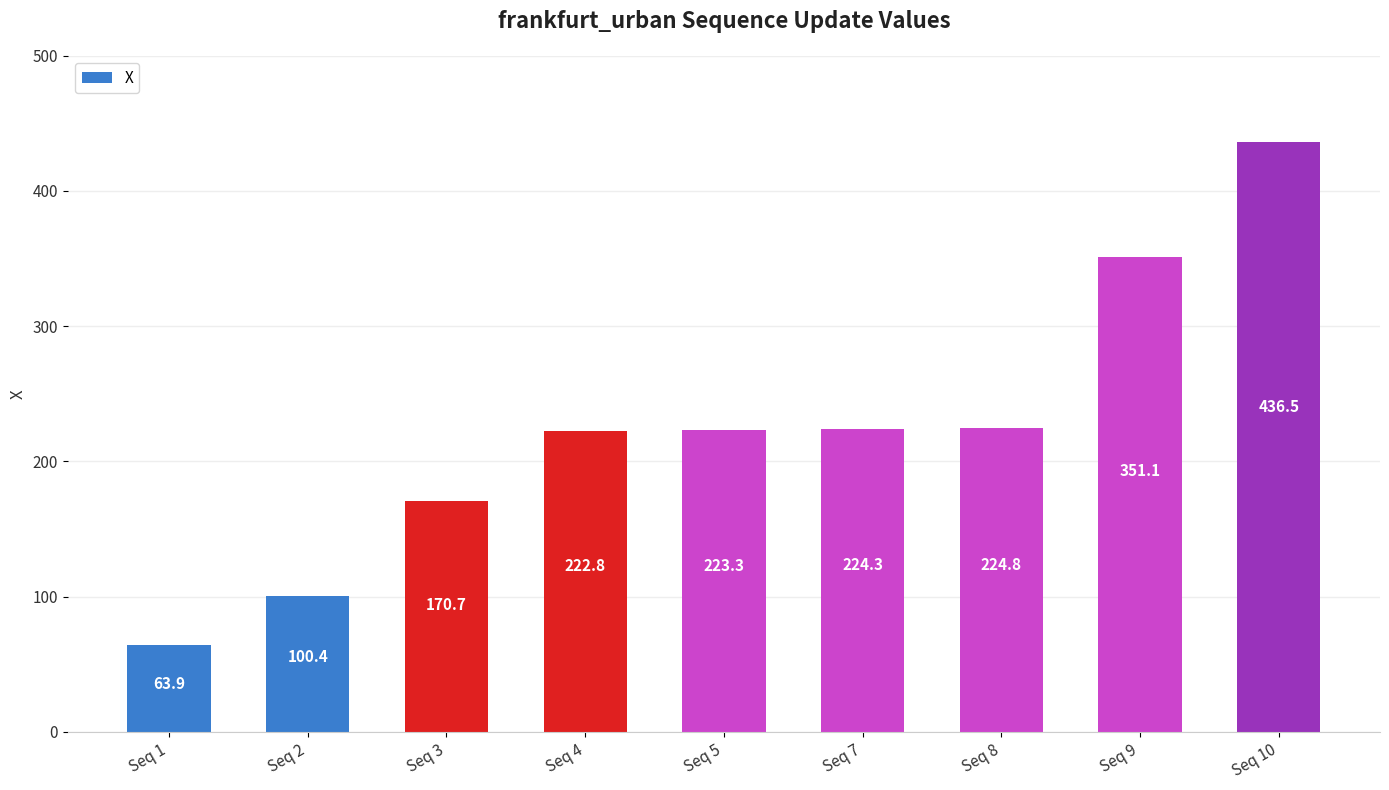

At which label is the value closest to 250?

Seq 8